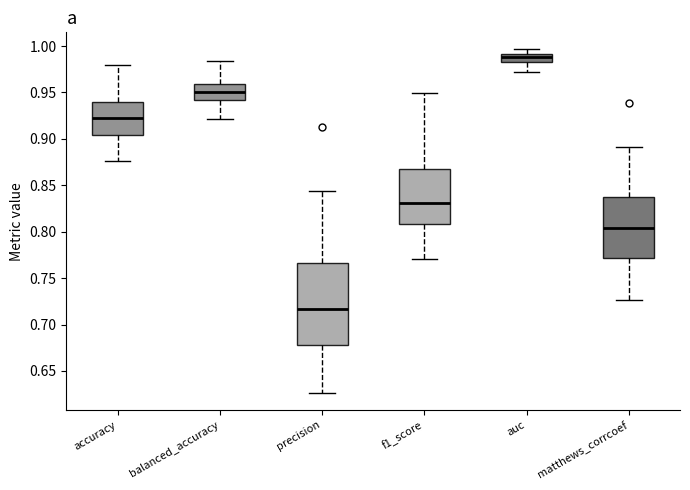

Reading left to right, read every box against the y-axis: the position of its median line, the range the box covers, and the ends of its whiskers. The values are not printed on the chart, so give them approximately, as read against the axis.

accuracy: median 0.920, box 0.905 to 0.940, whiskers 0.875 to 0.980
balanced_accuracy: median 0.950, box 0.940 to 0.960, whiskers 0.920 to 0.985
precision: median 0.715, box 0.680 to 0.765, whiskers 0.625 to 0.845
f1_score: median 0.830, box 0.810 to 0.865, whiskers 0.770 to 0.950
auc: median 0.990 (inside the box), box 0.985 to 0.990, whiskers 0.970 to 0.995
matthews_corrcoef: median 0.805, box 0.770 to 0.840, whiskers 0.725 to 0.890